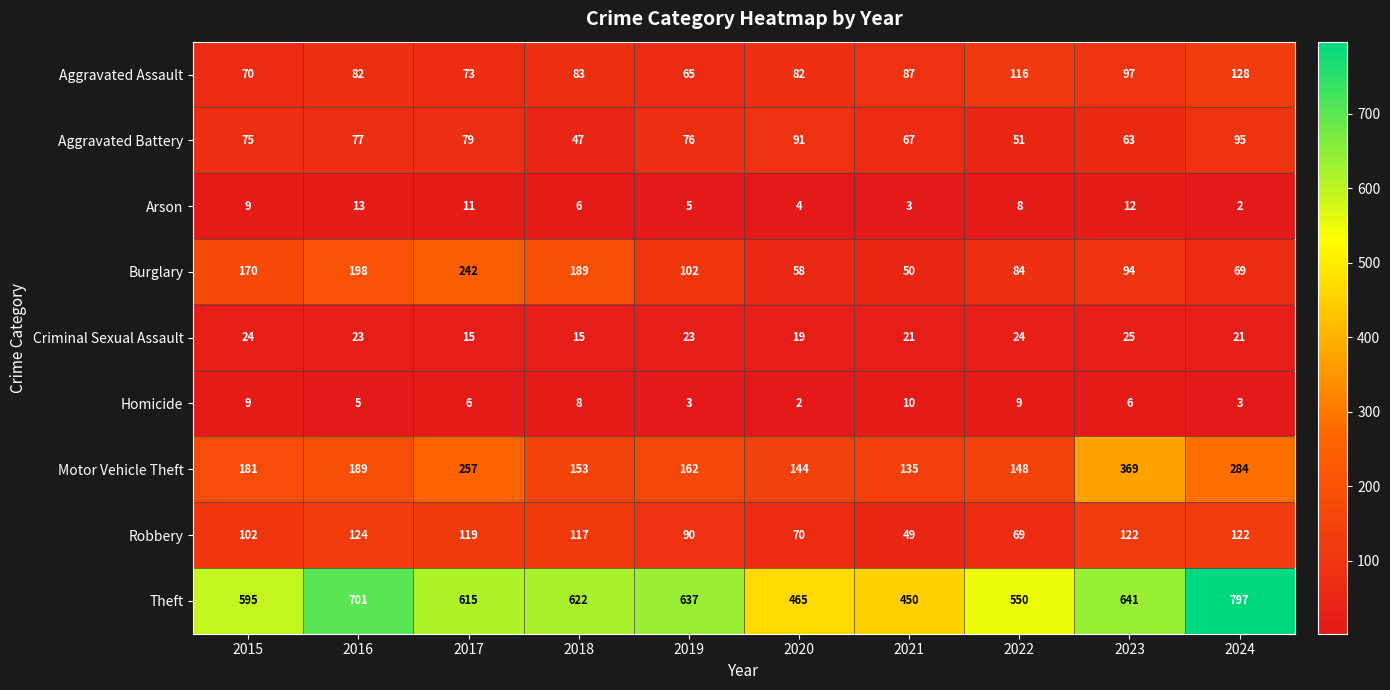

Which series has the widest spread of values?

Theft